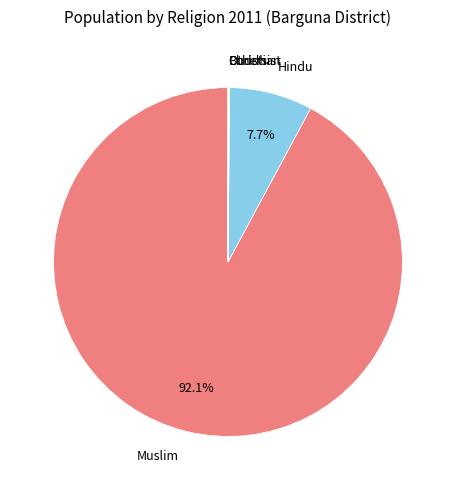

Is there a majority slice in this chart?

Yes